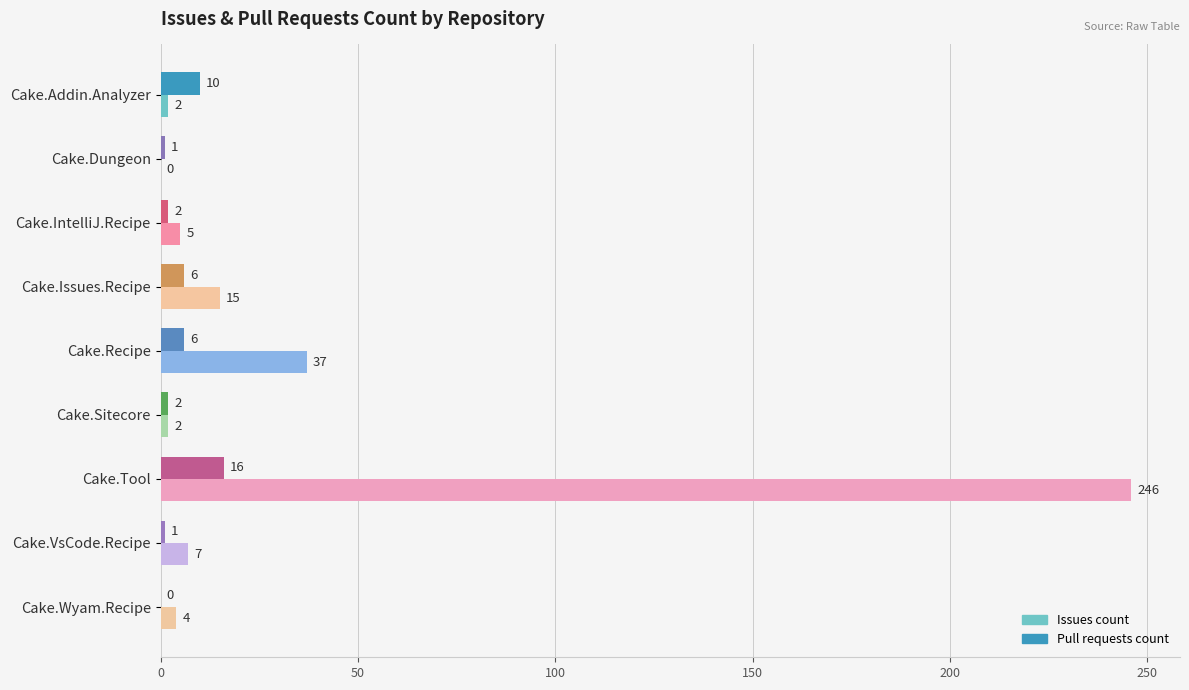

The value of Issues count at Cake.Recipe is 37. True or false?

True